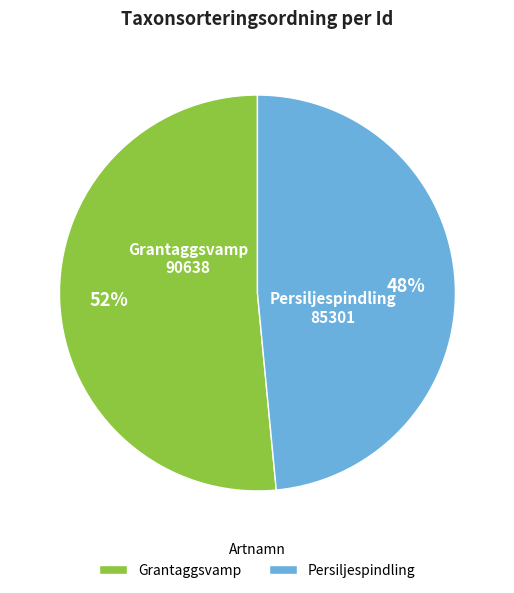

Is the sum of Grantaggsvamp and Persiljespindling greater than half?

Yes